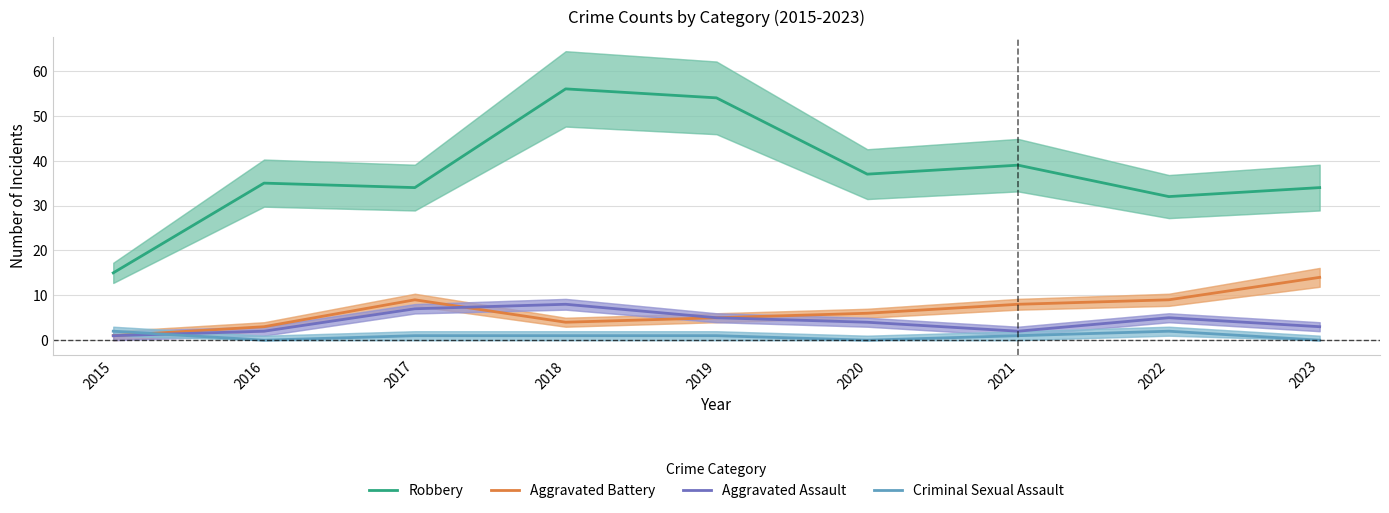

What is the difference between the second highest and second lowest values in the Aggravated Battery series?

6